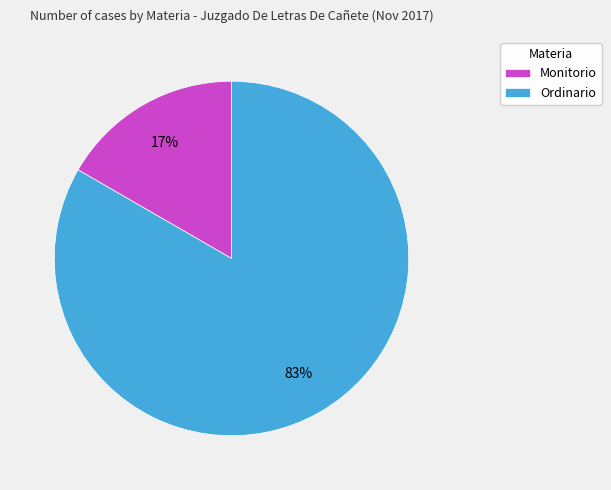

Rank the categories by value from lowest to highest.

Monitorio, Ordinario